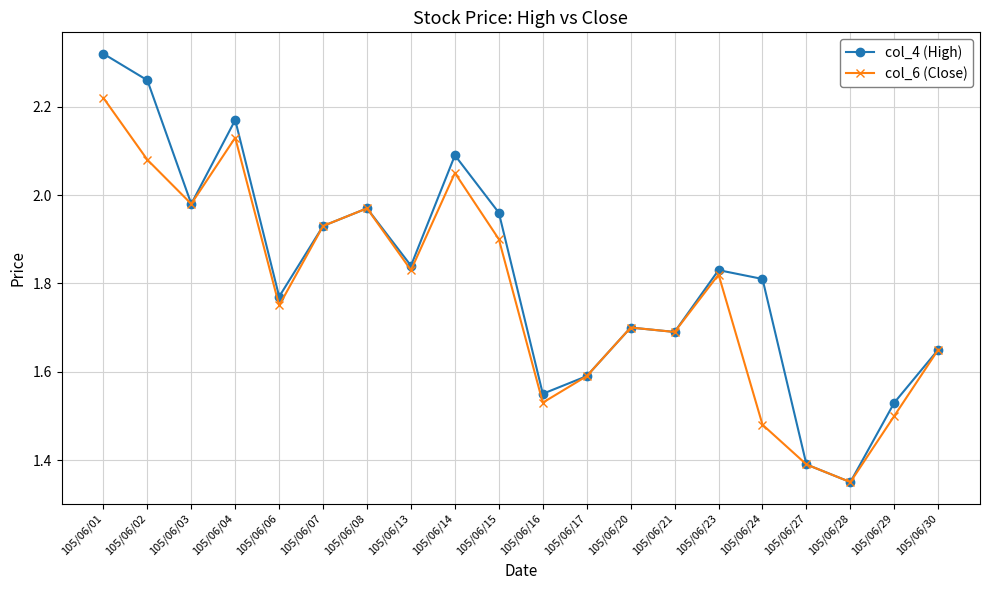

At which label is col_4 (High) closest to 1?

105/06/28